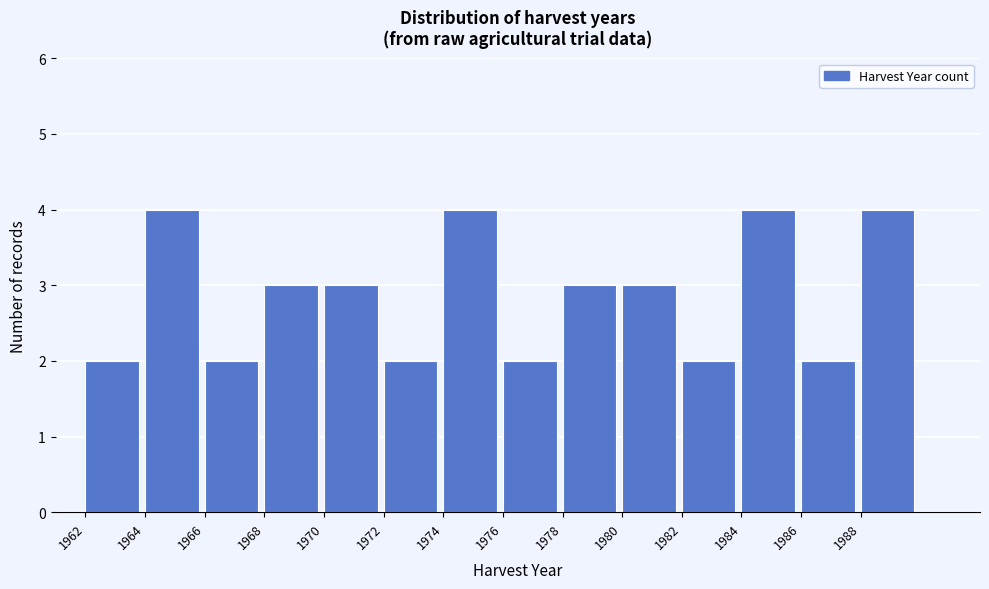

Reading left to right, transcribe this chart: for each bar, give the range it covers on the x-axis and its height. The values are not printed on the chart, so give them approximately, as read against the axis.

1962 to 1964: 2
1964 to 1966: 4
1966 to 1968: 2
1968 to 1970: 3
1970 to 1972: 3
1972 to 1974: 2
1974 to 1976: 4
1976 to 1978: 2
1978 to 1980: 3
1980 to 1982: 3
1982 to 1984: 2
1984 to 1986: 4
1986 to 1988: 2
1988 to 1990: 4